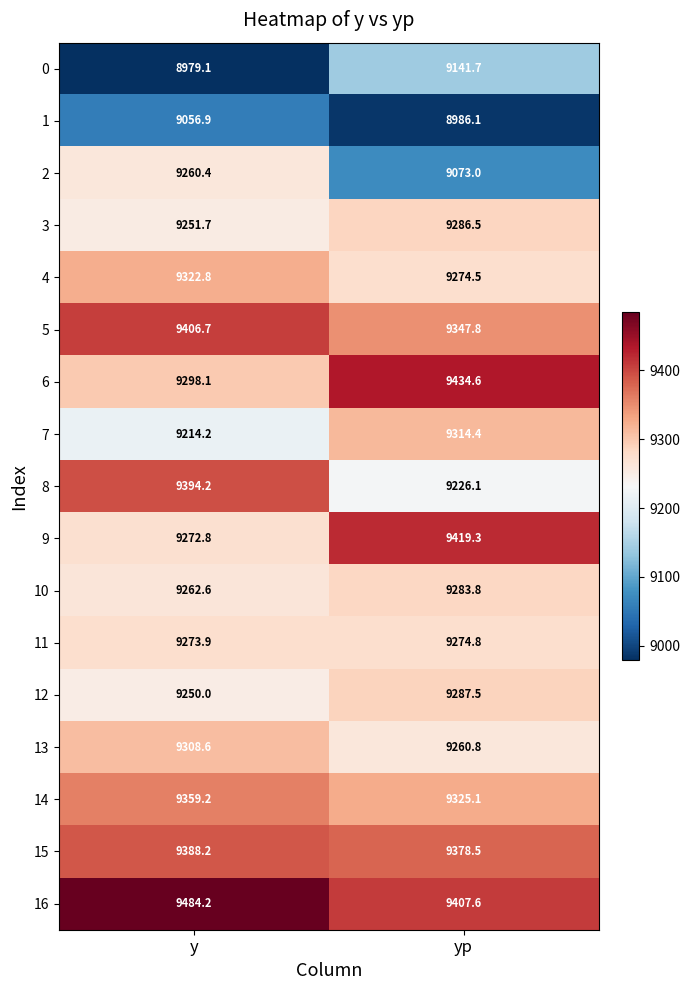

Rank the series at yp from lowest to highest value.

1, 2, 0, 8, 13, 4, 11, 10, 3, 12, 7, 14, 5, 15, 16, 9, 6